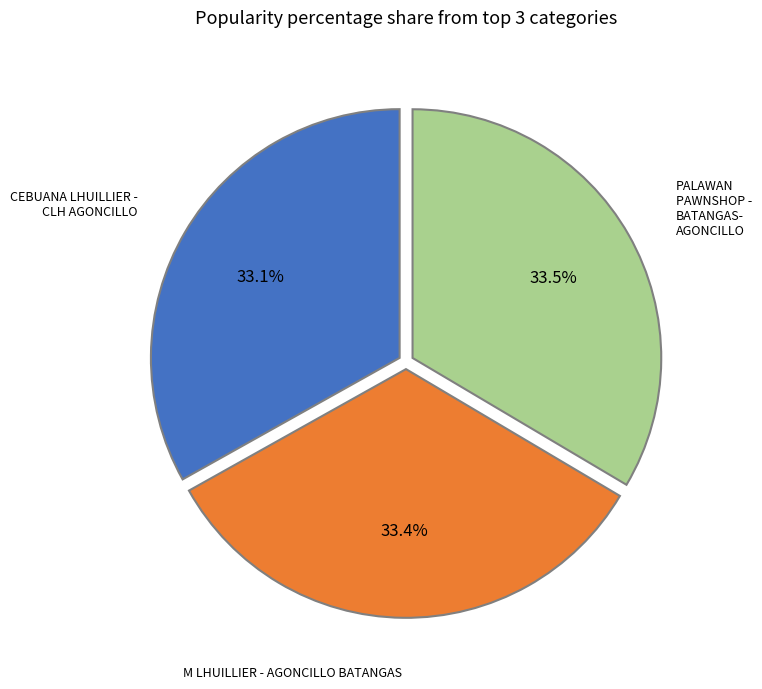

Does any single category account for the majority?

No